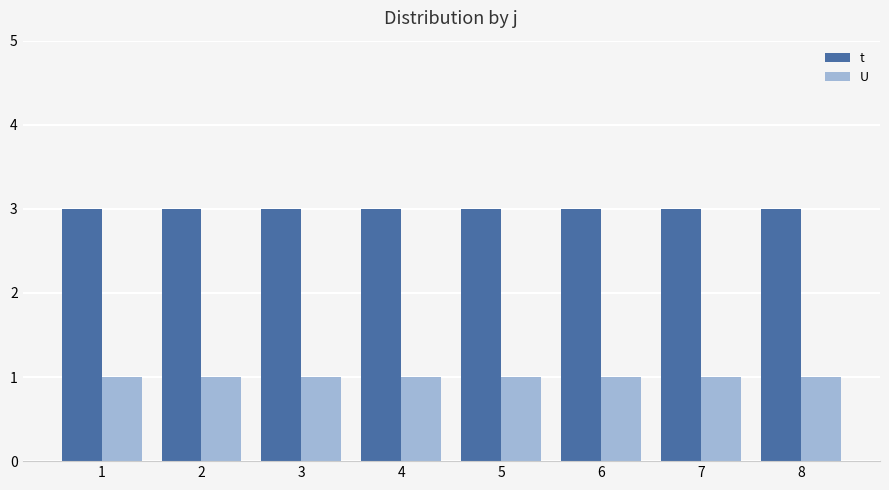

What is the value of the t bar at the 8th from the left?

3